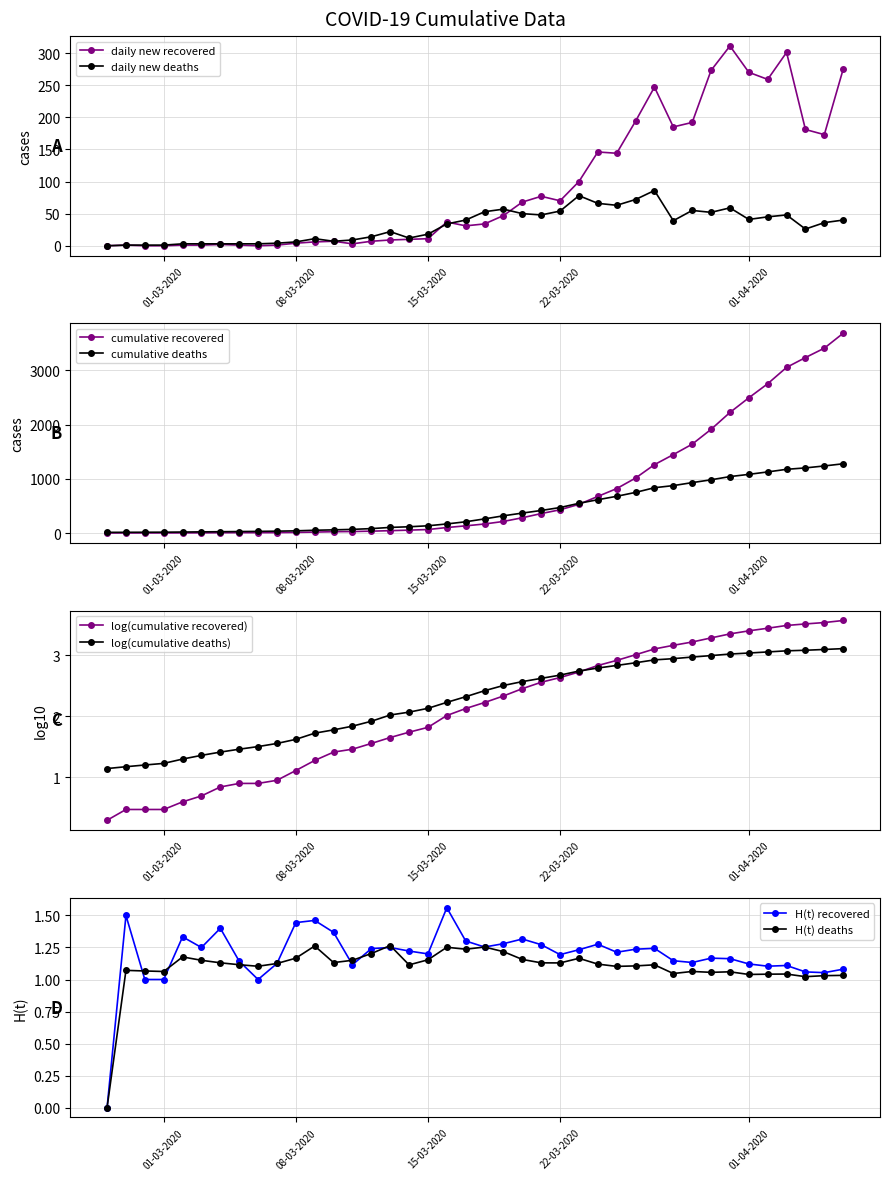

What position from the right is 2020-03-21?

17